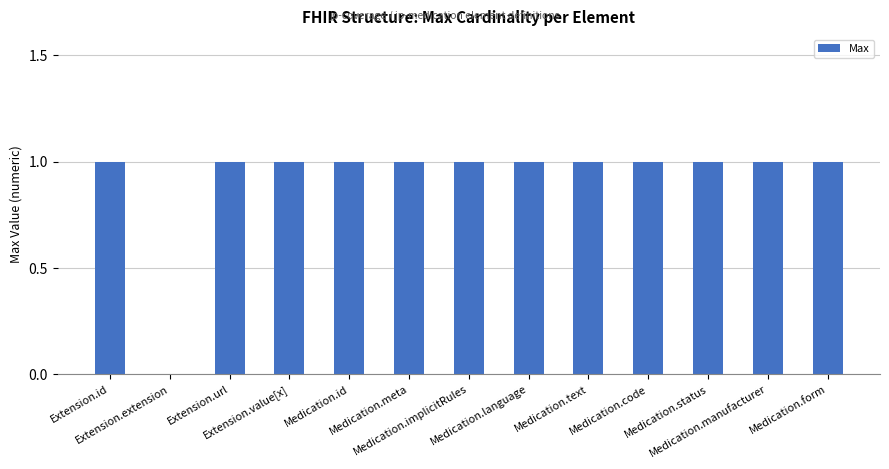

What is the sum of all values?

12